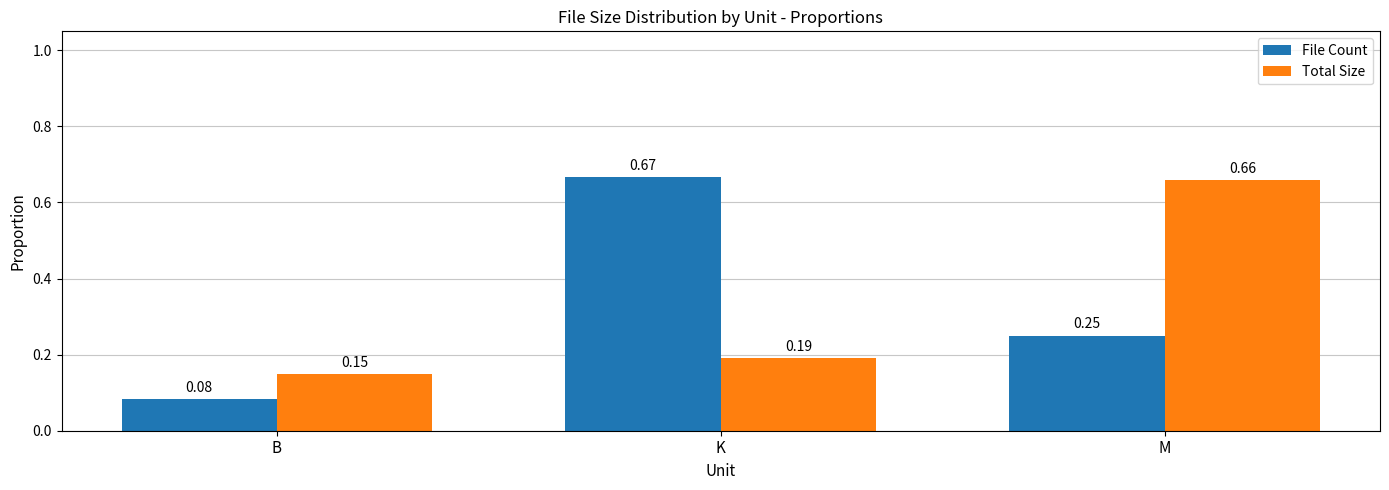

At B, list the series in order from largest to smallest.

Total Size, File Count